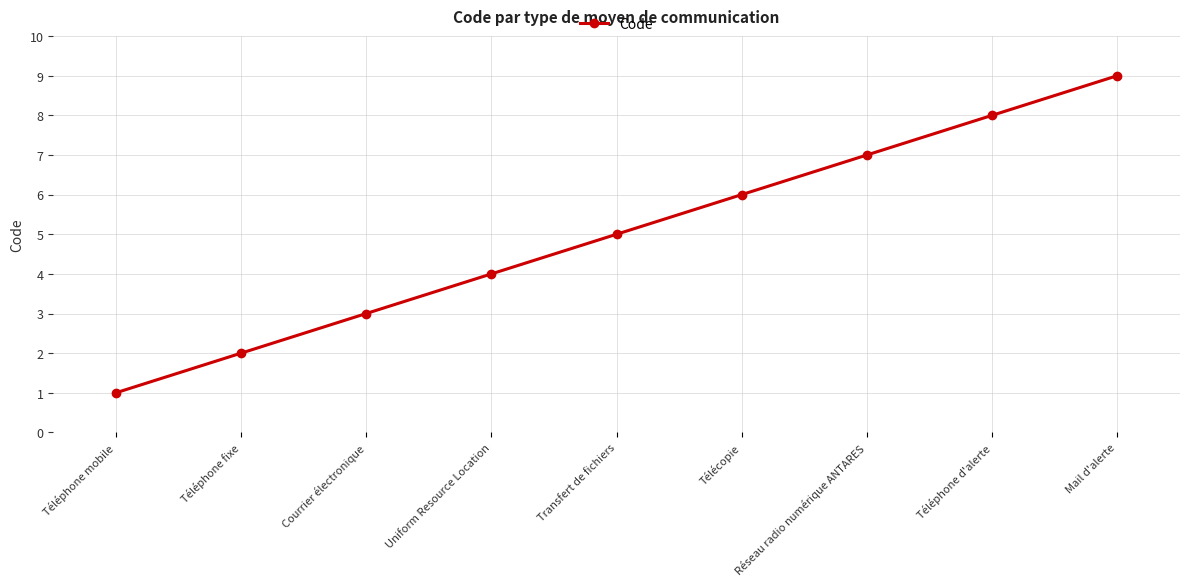

Reading left to right, list all the values displayed in this chart.

1	2	3	4	5	6	7	8	9